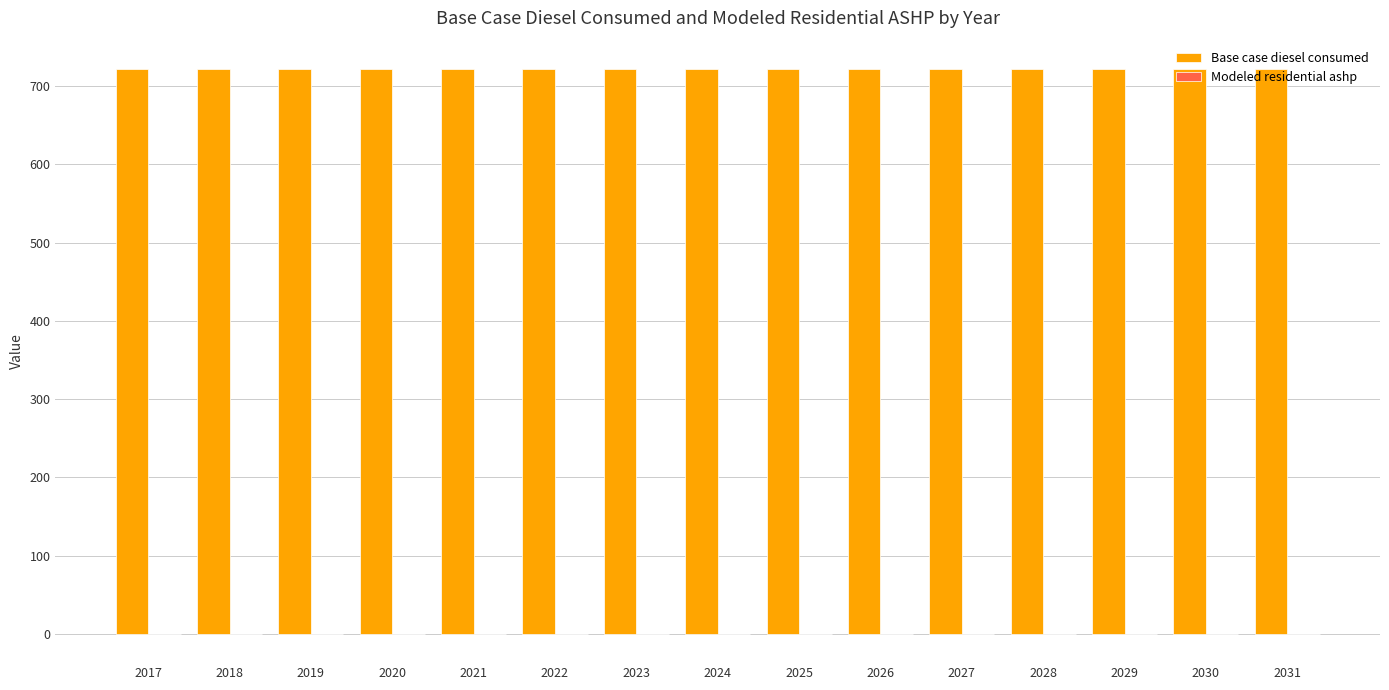

Which series has the largest total across all categories?

Base case diesel consumed